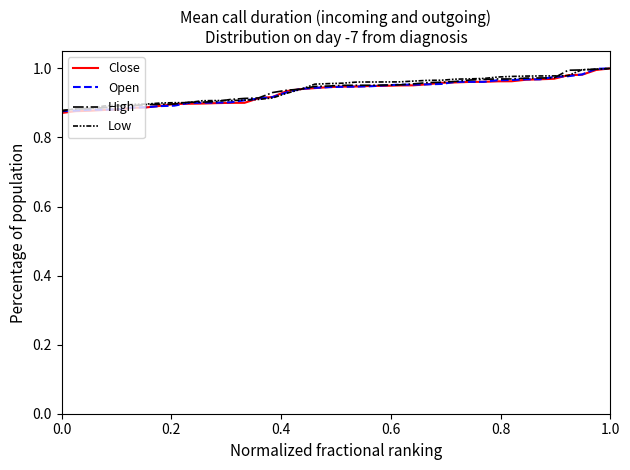

Where do Low and High first cross each other?

0.0 and 0.2